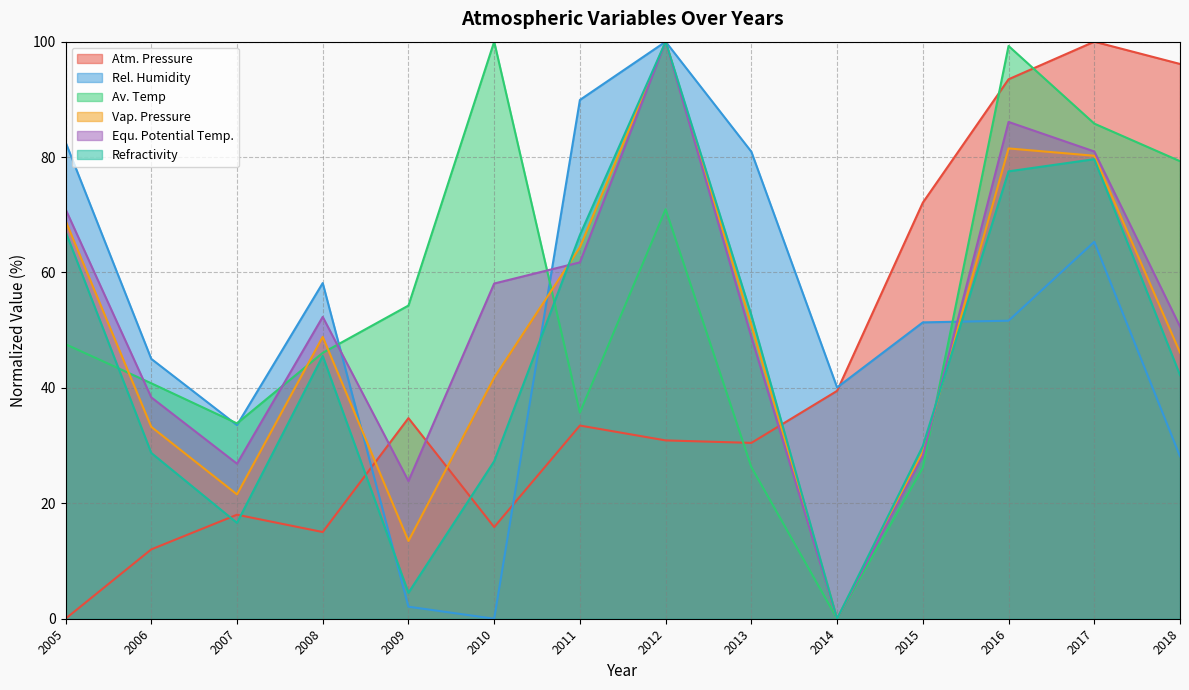

Reading left to right, what are all the values shown in this chart?

Atm. Pressure: 0.0	12.0	18.0	15.0	34.8	15.9	33.5	30.9	30.5	39.5	72.1	93.5	100.0	96.1
Rel. Humidity: 82.6	45.0	33.6	58.2	2.1	0.0	89.9	100.0	80.9	40.1	51.4	51.6	65.3	28.1
Av. Temp: 47.6	40.8	33.8	46.1	54.3	100.0	35.7	71.0	26.3	0.0	26.2	99.3	85.8	79.3
Vap. Pressure: 69.0	33.3	21.5	48.8	13.5	41.8	64.4	100.0	50.9	0.0	28.9	81.5	80.2	46.1
Equ. Potential Temp.: 71.0	38.4	26.9	52.3	23.9	58.1	61.8	100.0	48.8	0.0	28.2	86.1	81.0	50.6
Refractivity: 67.1	28.7	16.6	45.5	4.5	27.3	66.5	100.0	52.6	0.0	29.9	77.5	79.6	42.2